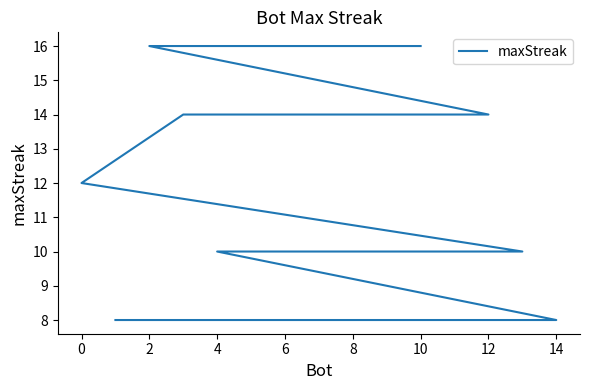

What is the smallest value displayed?

8